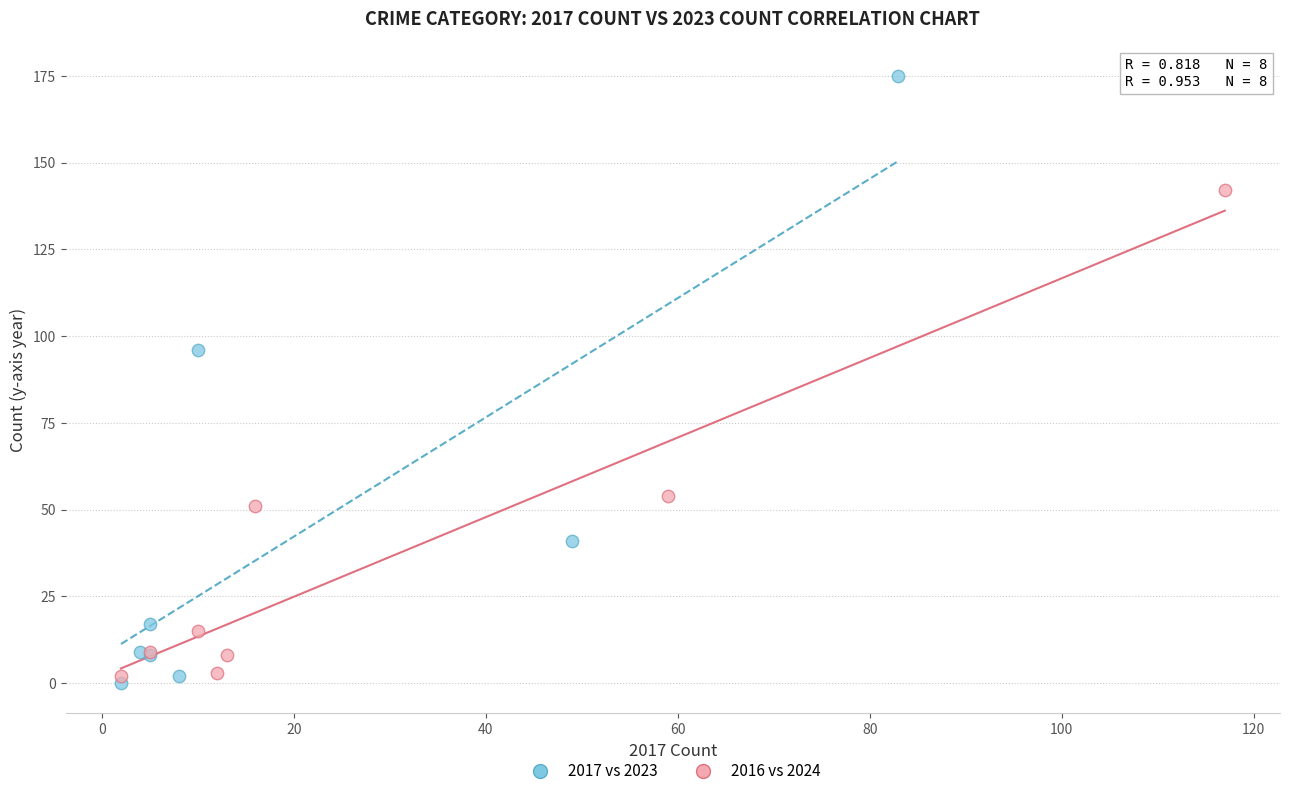

Which series reaches the maximum Y coordinate?

2017 vs 2023